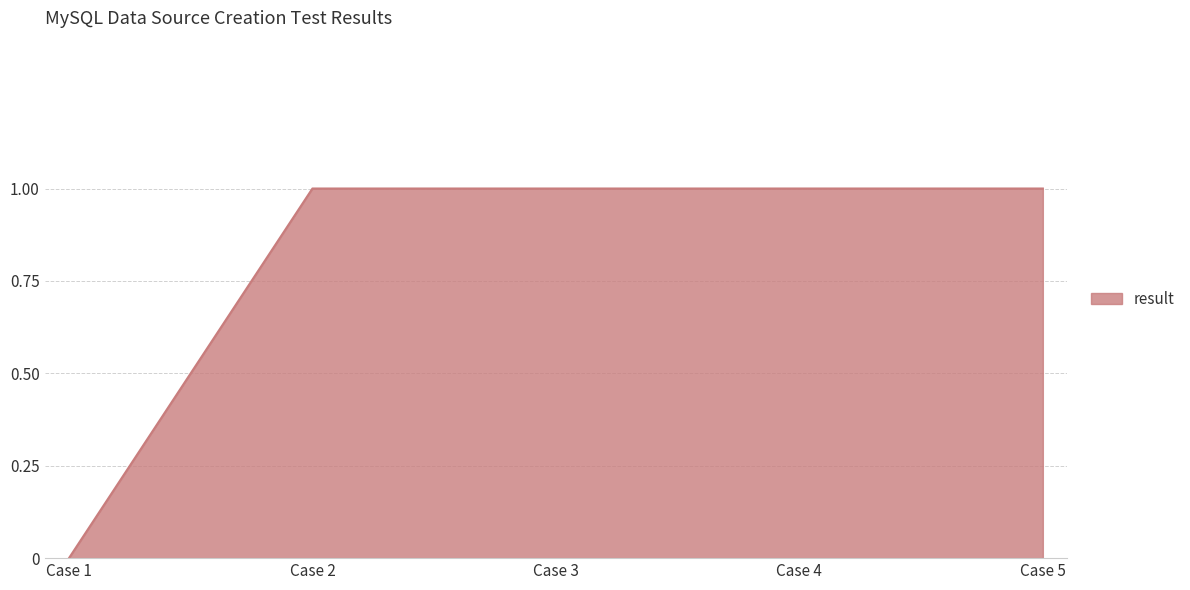

True or false: there are more than 2 points higher than both neighbors.

False